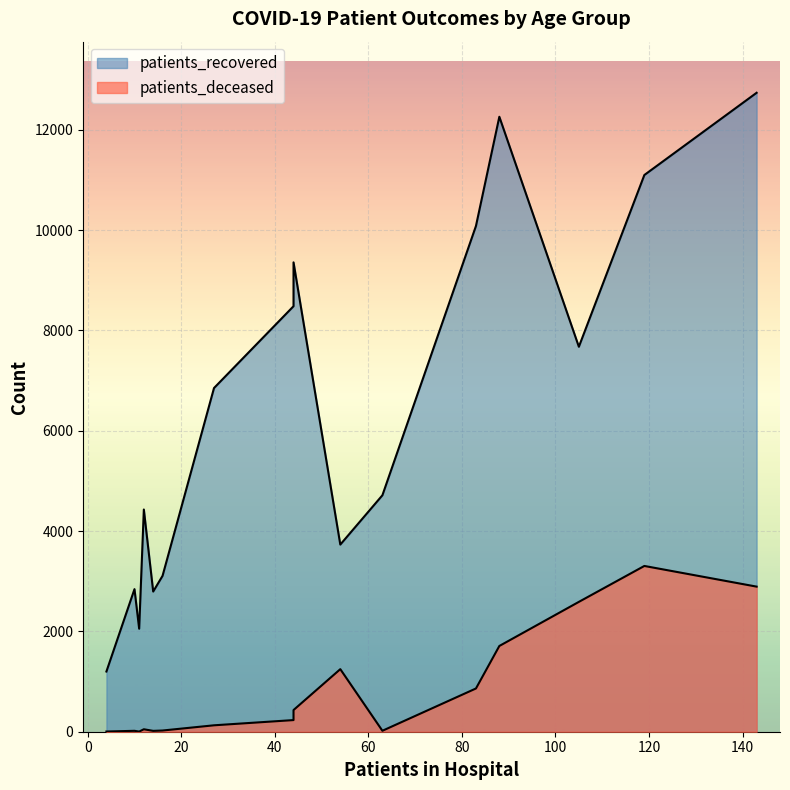

How many data points in patients_recovered are less than 6850?

8